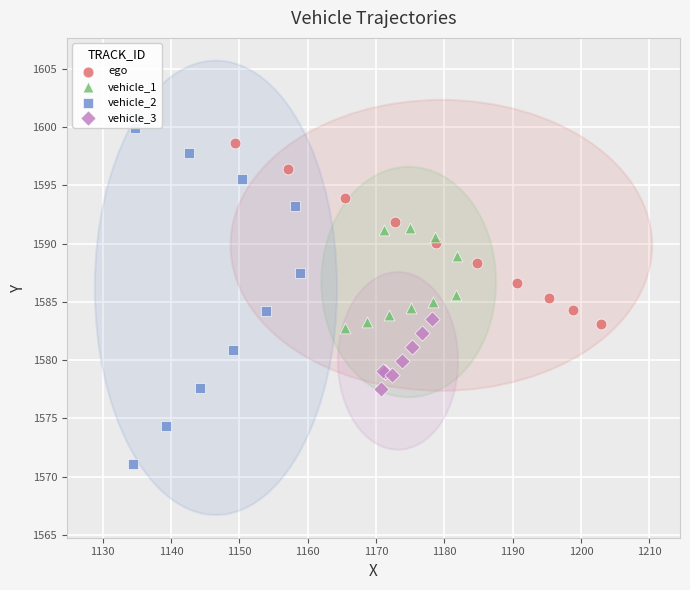

What are all the series names shown in the legend?

ego, vehicle_1, vehicle_2, vehicle_3